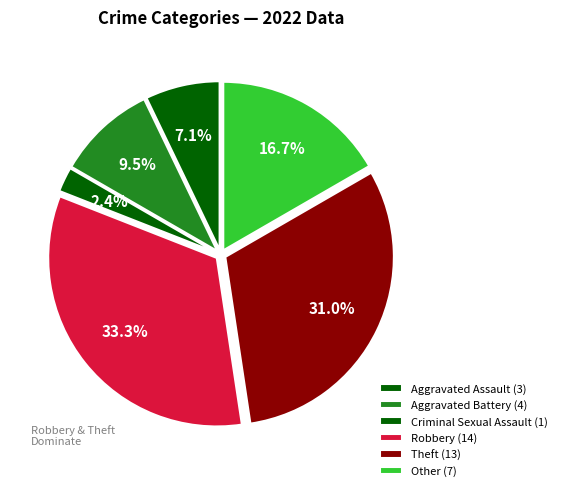

Count the number of slices in the pie.

6